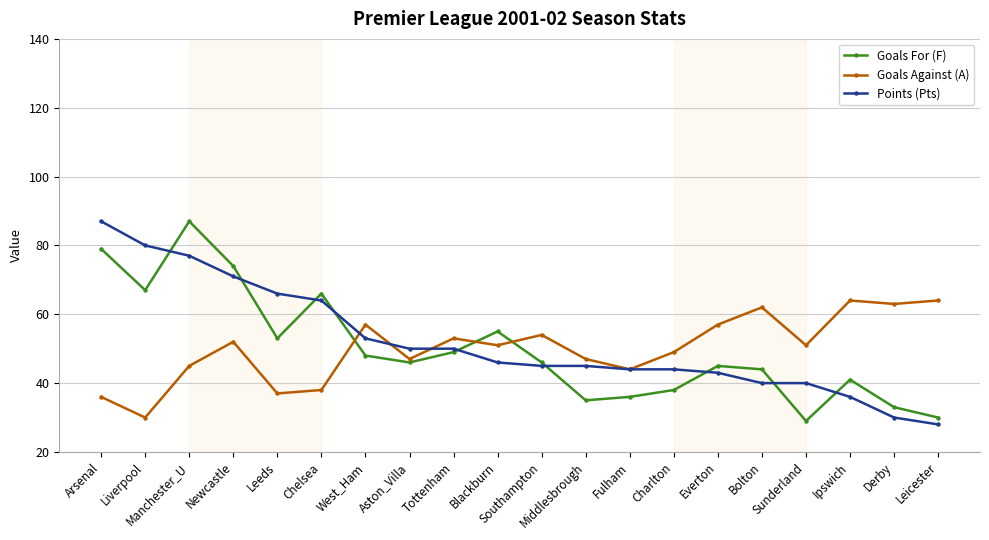

At which category is the sum across all series the highest?

Manchester_U